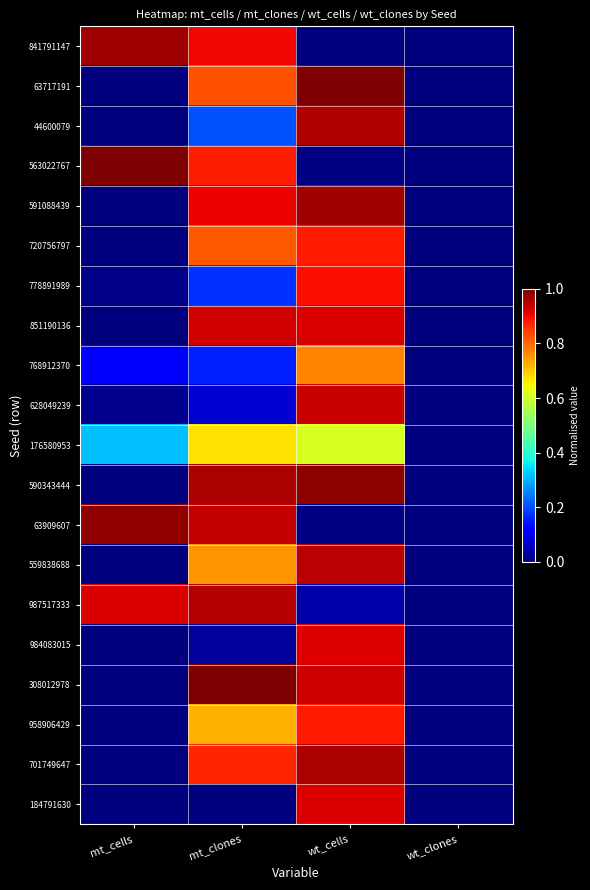

List the series in order of their peak value, lowest first.

176580953, 768912370, 720756797, 958906429, 778891989, 984083015, 184791630, 851190136, 628049239, 559838688, 987517333, 44600079, 701749647, 841791147, 591088439, 63909607, 590343444, 63717191, 563022767, 308012978